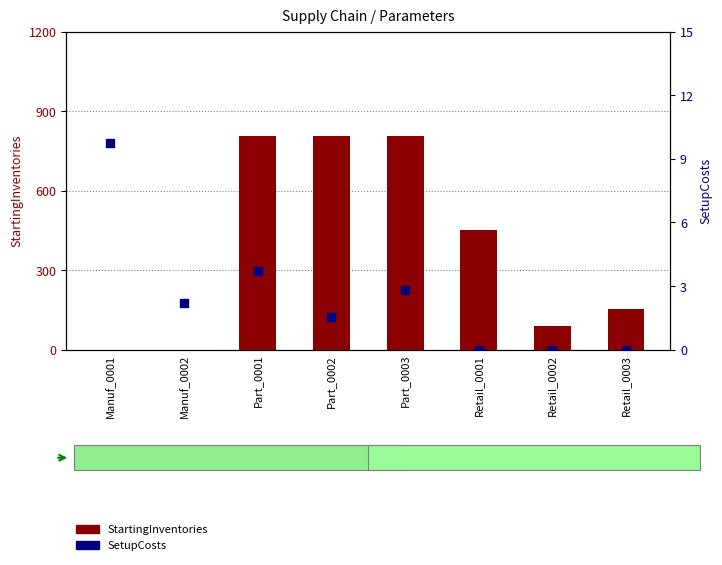

What is the total value across all series at Part_0003?

809.8